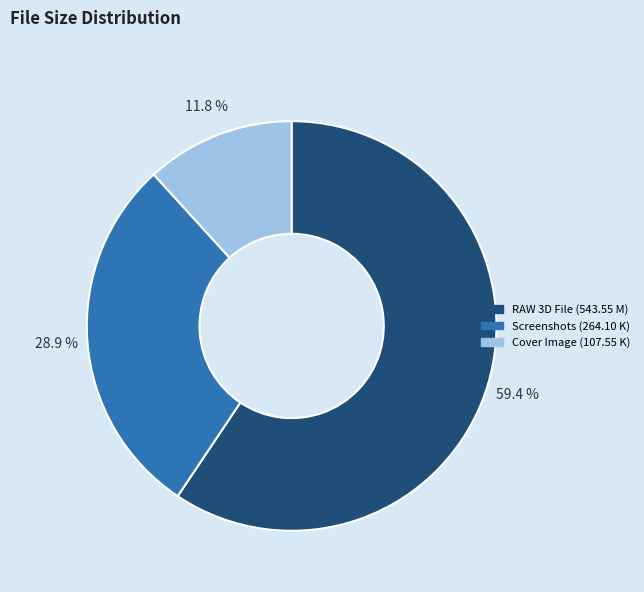

Does any single category account for the majority?

Yes